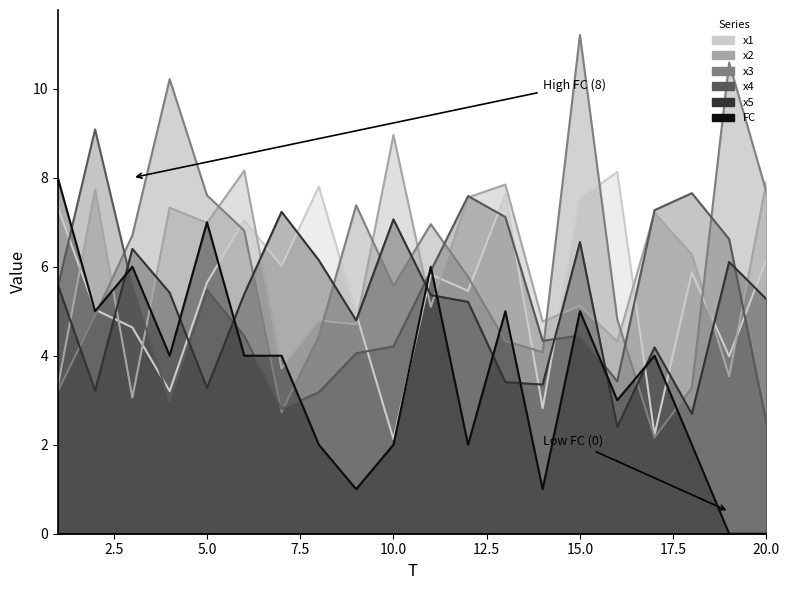

Which category has the lowest value in the x3 series?

17